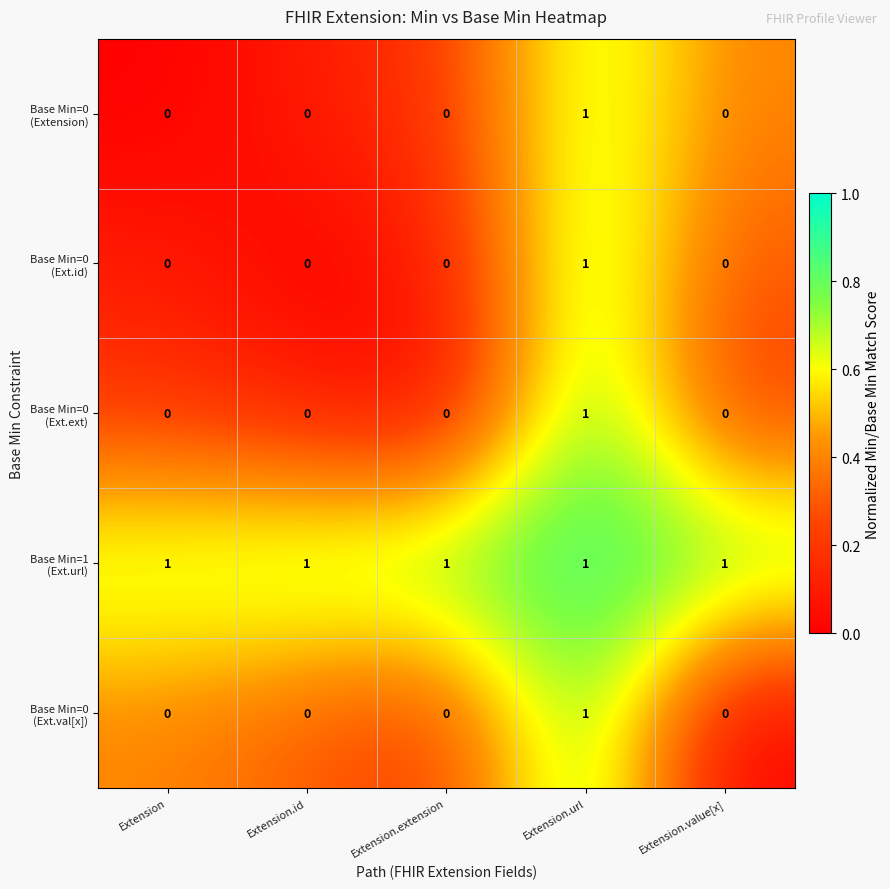

At how many categories does at least one series exceed 0?

5